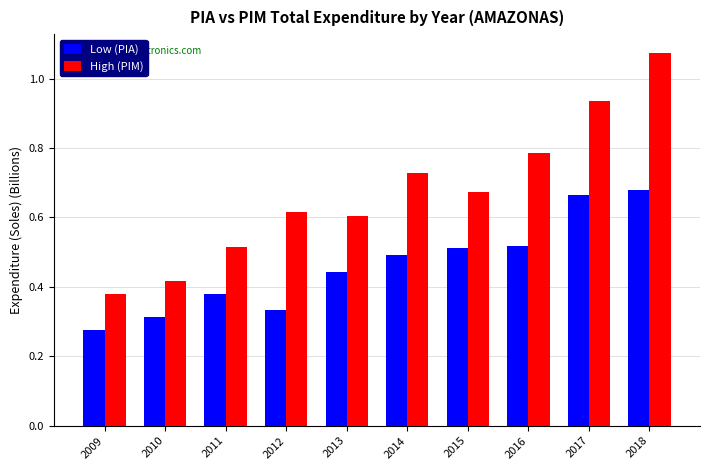

What is the sum of all High (PIM) values?

6.7